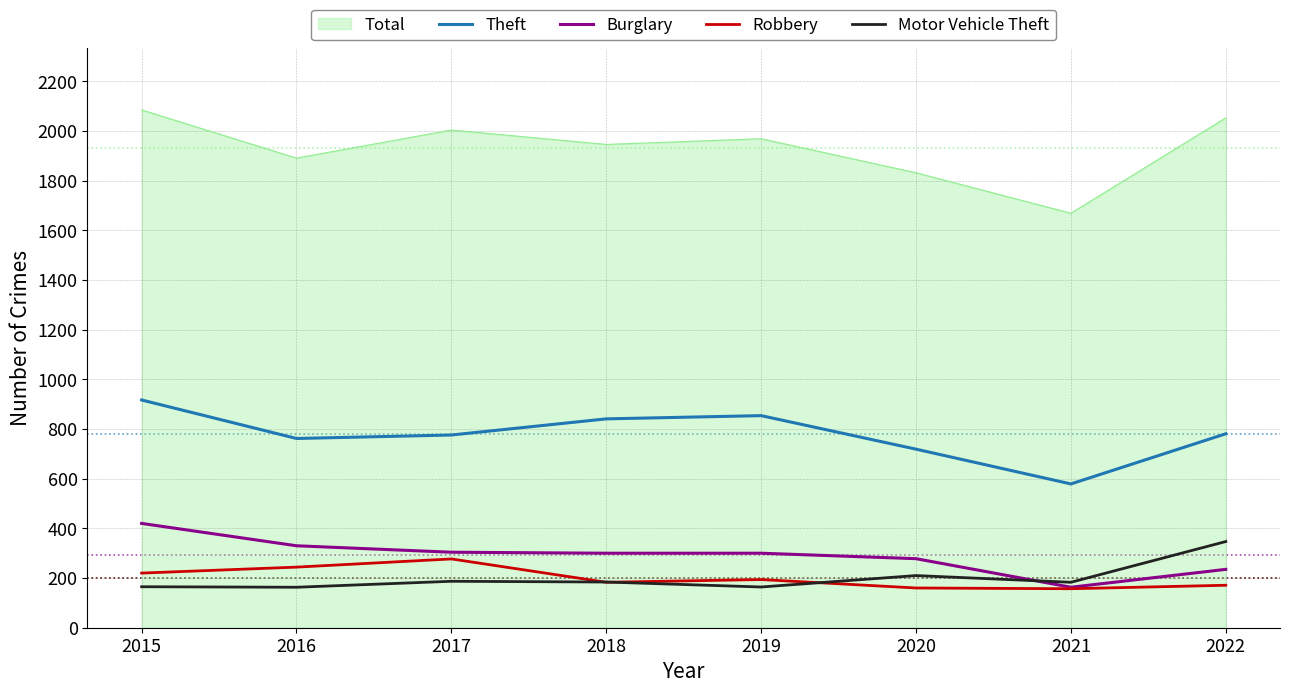

In Motor Vehicle Theft, how many points are higher than both neighbors (excluding endpoints)?

2